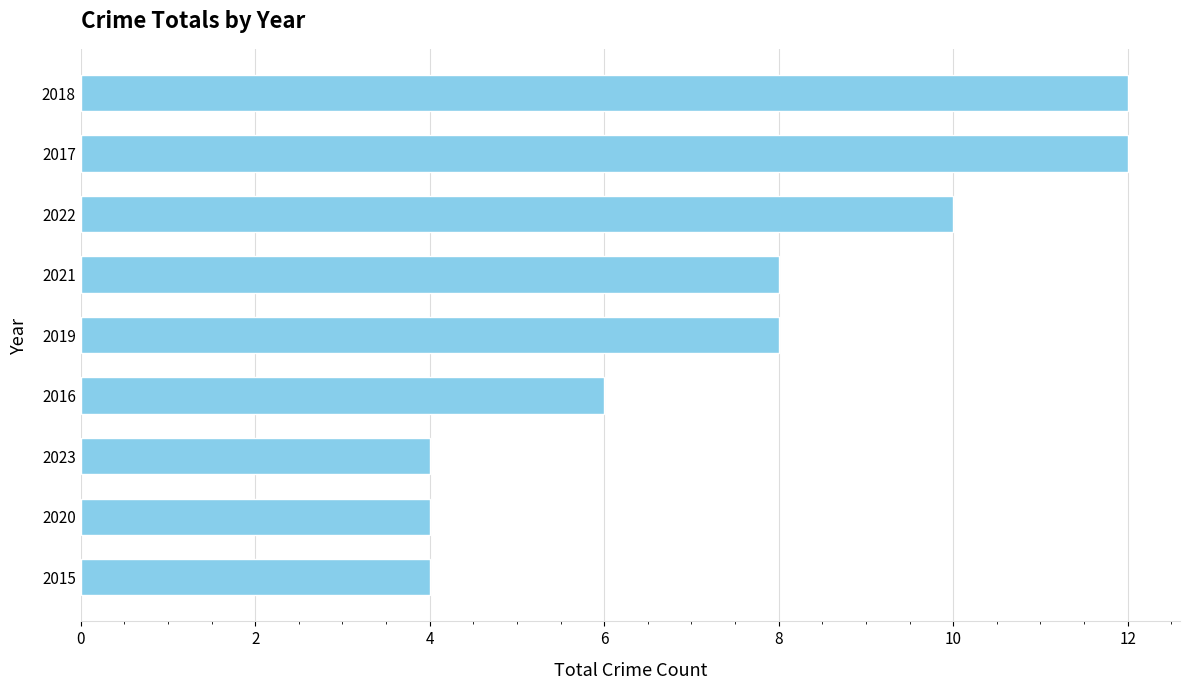

What is the difference between the values at 2021 and 2023?

4